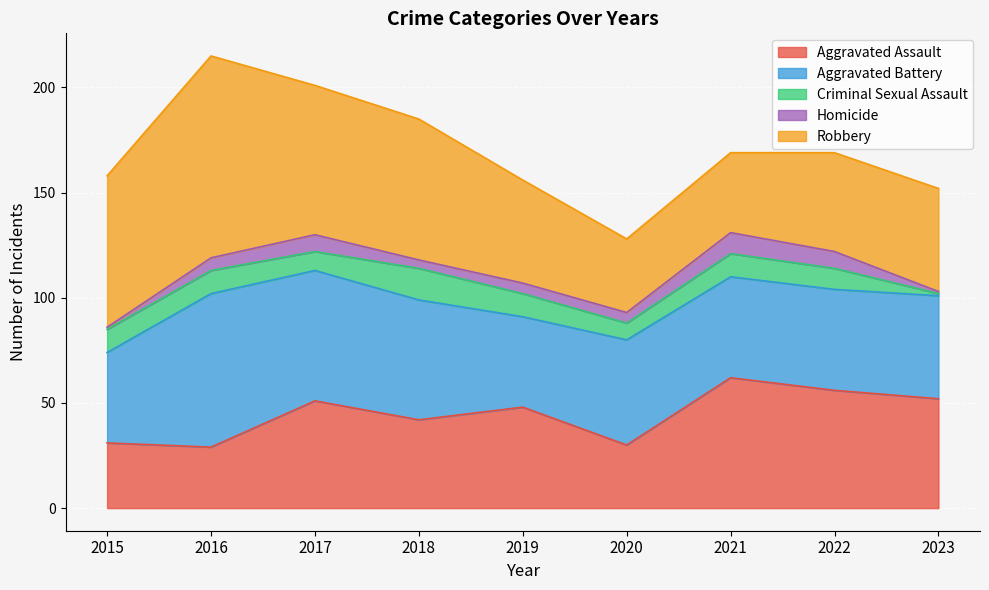

What is the difference between the Aggravated Assault values at 2016 and 2019?

19